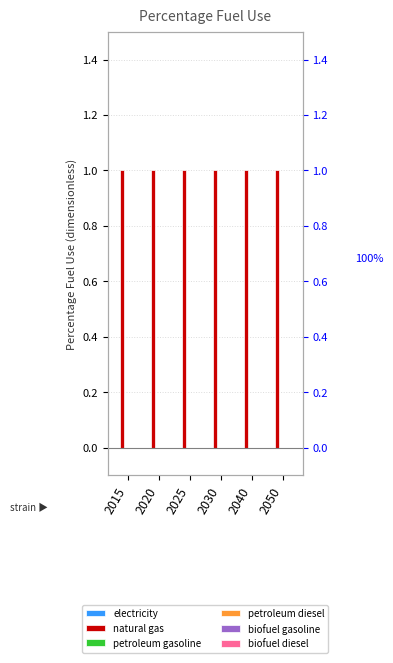

Reading left to right, transcribe all the data shown in this chart.

electricity: 0	0	0	0	0	0
natural gas: 1	1	1	1	1	1
petroleum gasoline: 0	0	0	0	0	0
petroleum diesel: 0	0	0	0	0	0
biofuel gasoline: 0	0	0	0	0	0
biofuel diesel: 0	0	0	0	0	0